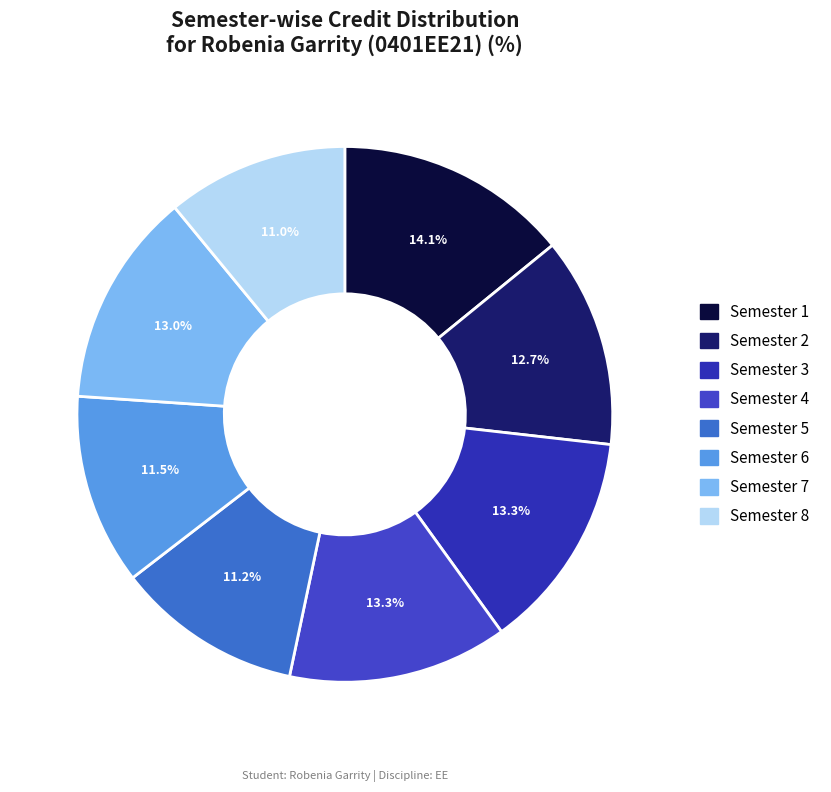

What is the ratio of the value at Semester 8 to the value at Semester 6?

0.9